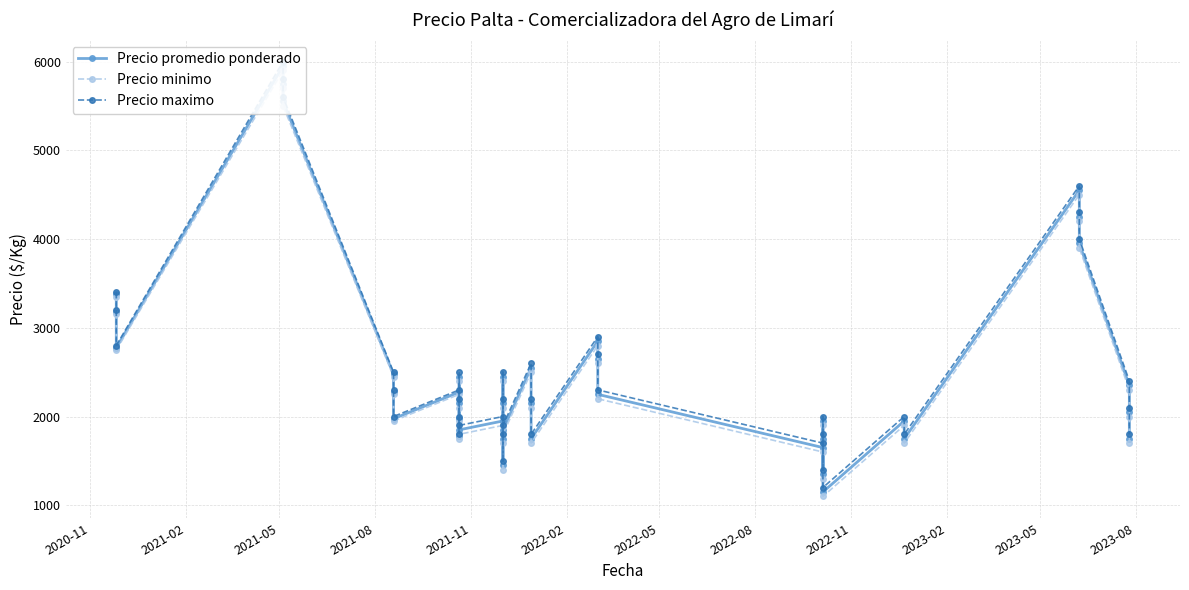

What are all the series names shown in the legend?

Precio promedio ponderado, Precio minimo, Precio maximo